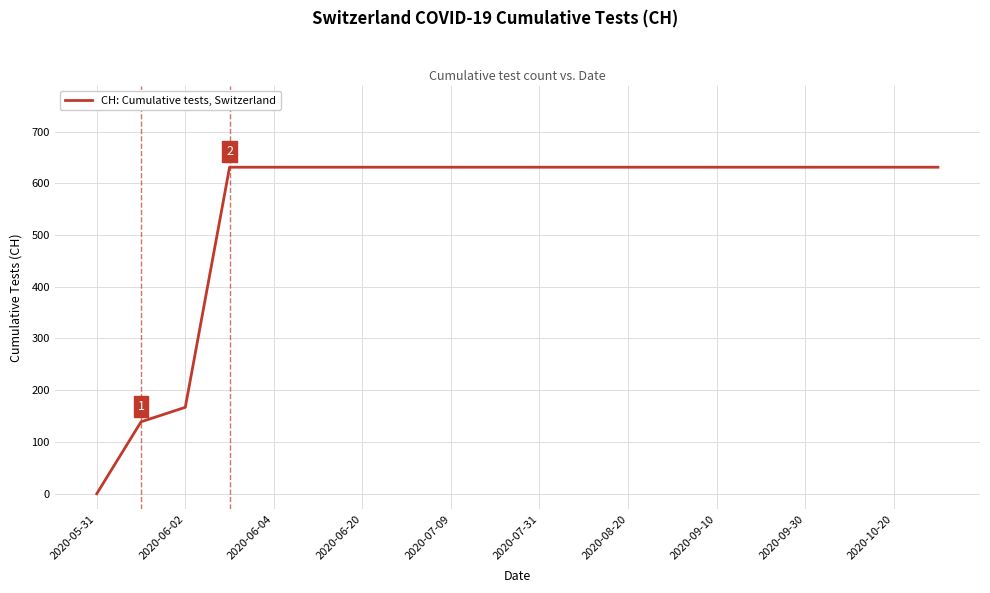

Reading left to right, list all the values displayed in this chart.

0	139	167	631	631	631	631	631	631	631	631	631	631	631	631	631	631	631	631	631